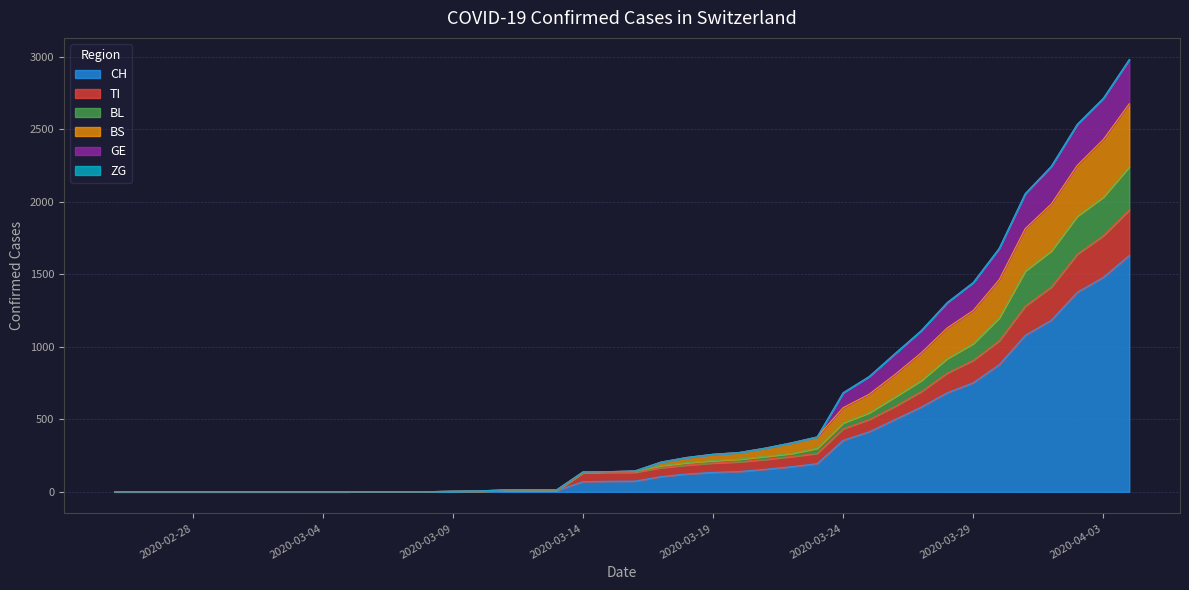

What is the highest value of the CH series?

1630